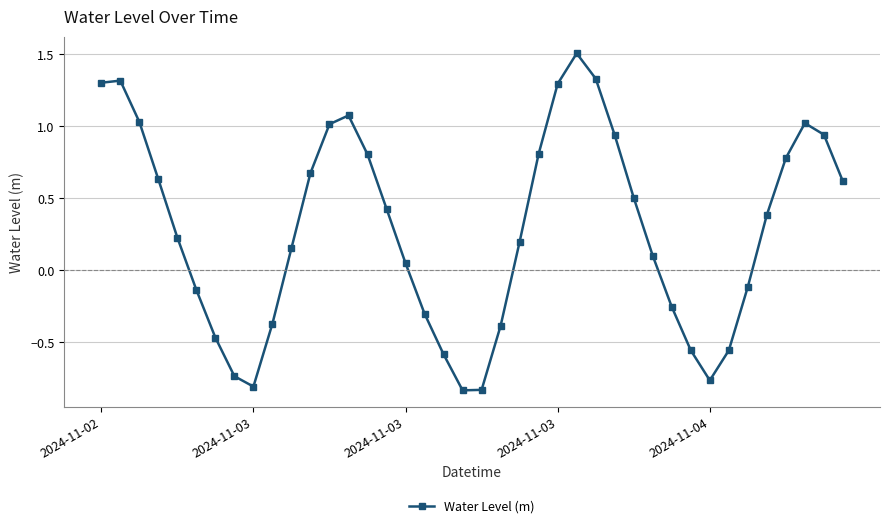

How many interior local valleys (lower than both neighbors) does the data have?

3